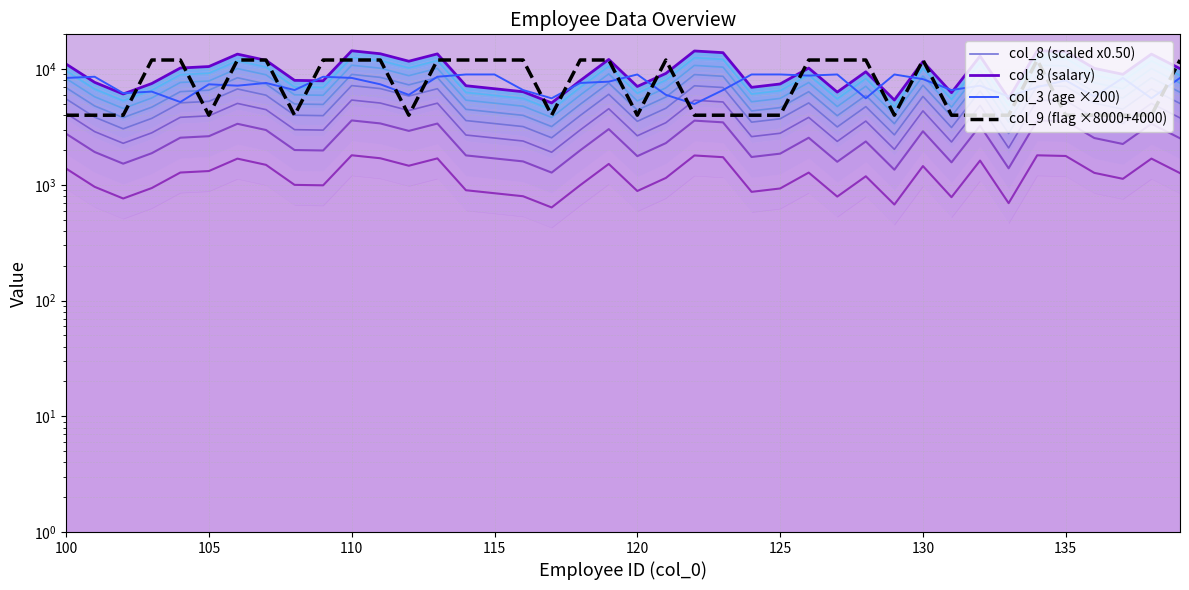

Does the chart have visible grid lines?

Yes